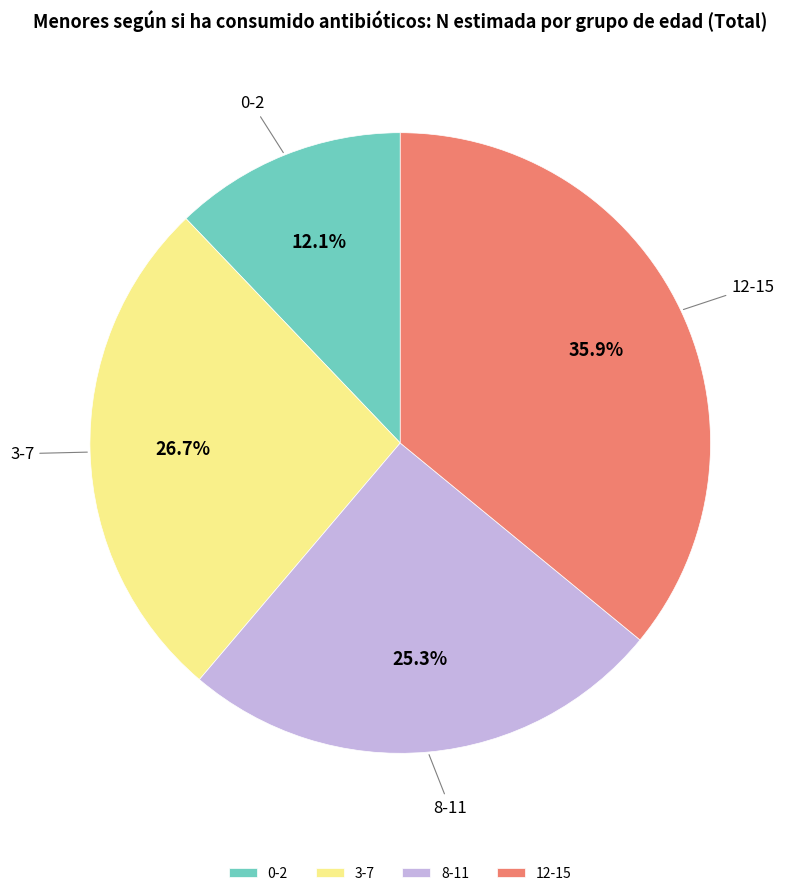

Is there any slice that represents more than half of the pie?

No